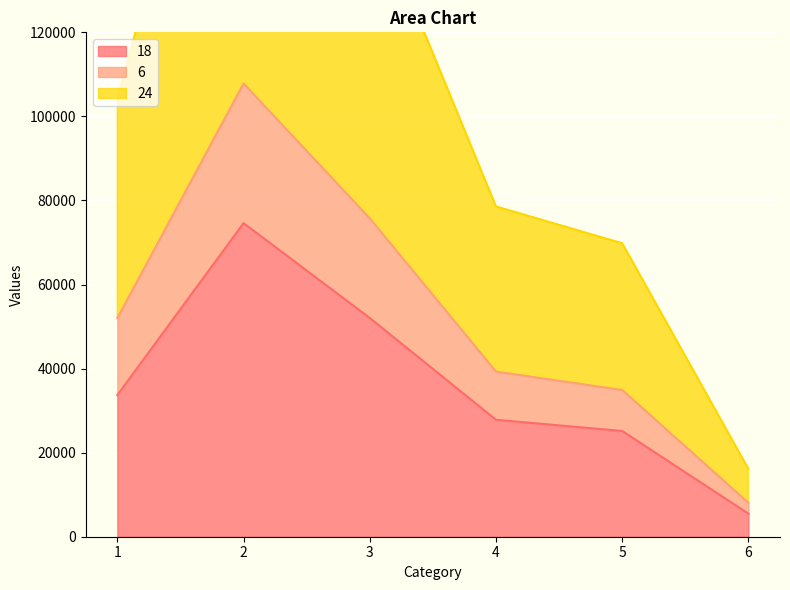

Which series has the largest total across all categories?

24